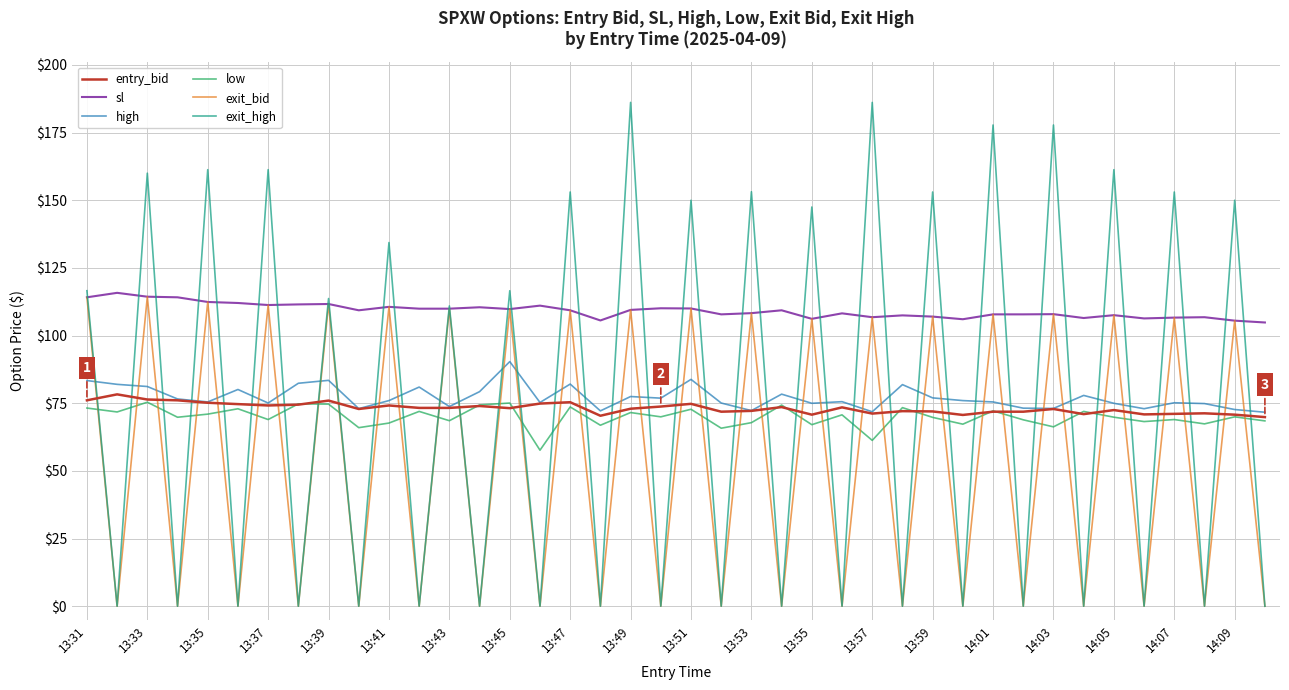

Which series has the largest total across all categories?

sl